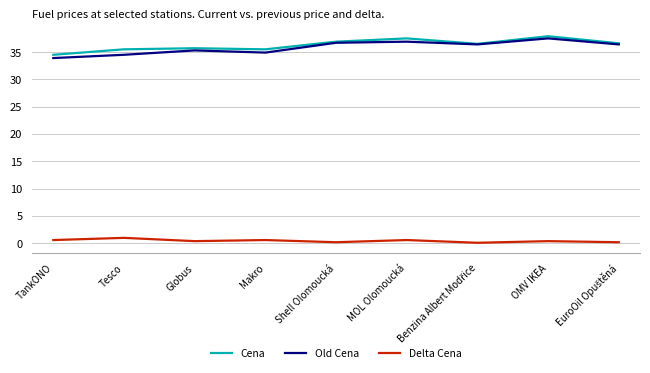

Which category has the lowest value in the Cena series?

TankONO